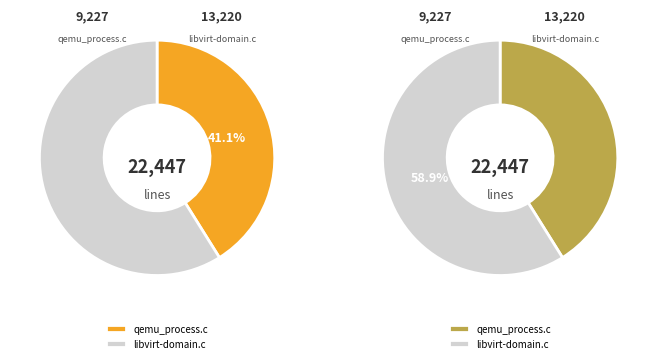

Rank the categories by value from lowest to highest.

qemu_process.c, libvirt-domain.c